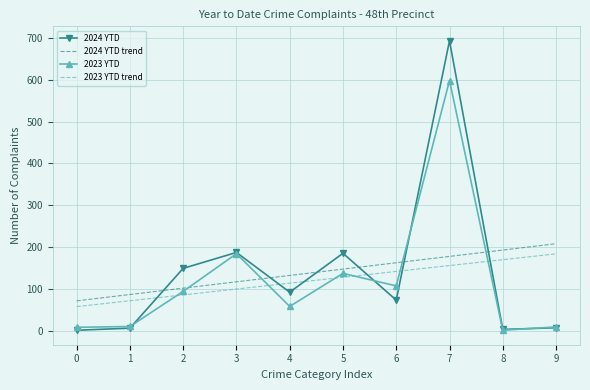

The value of 2023 YTD at 6 is 68.4. True or false?

False